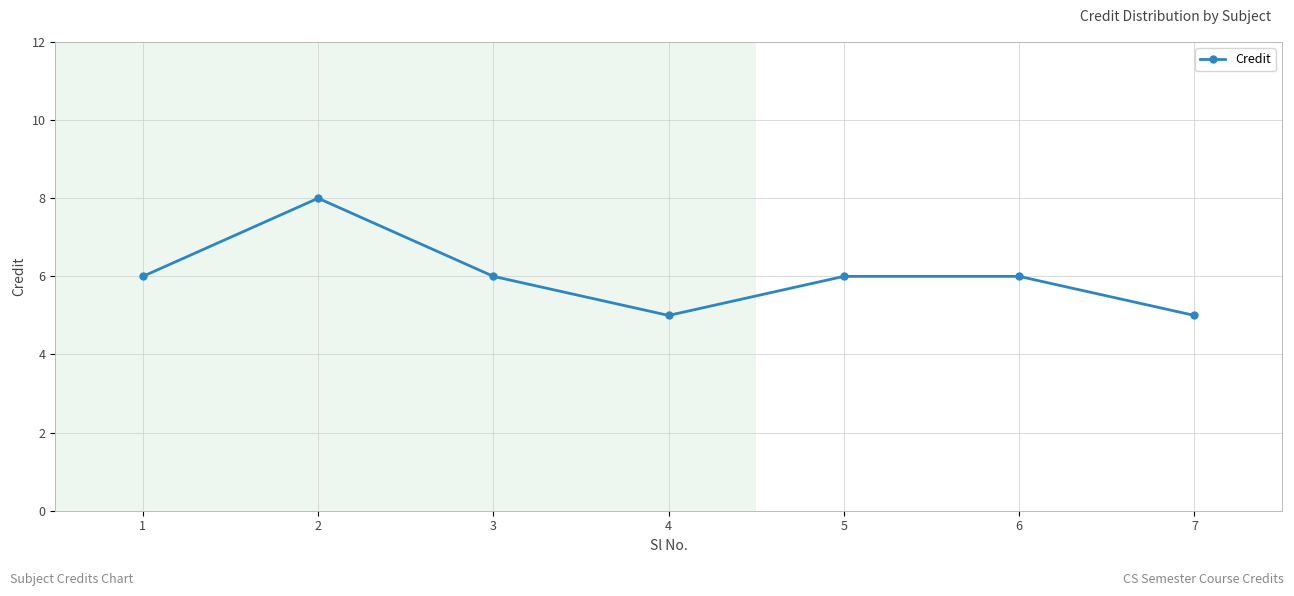

The value at 5 is 6. True or false?

True